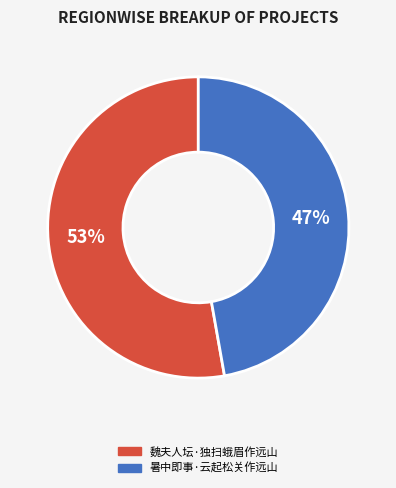

Which has a higher value, 魏夫人坛·独扫蛾眉作远山 or 暑中即事·云起松关作远山?

魏夫人坛·独扫蛾眉作远山